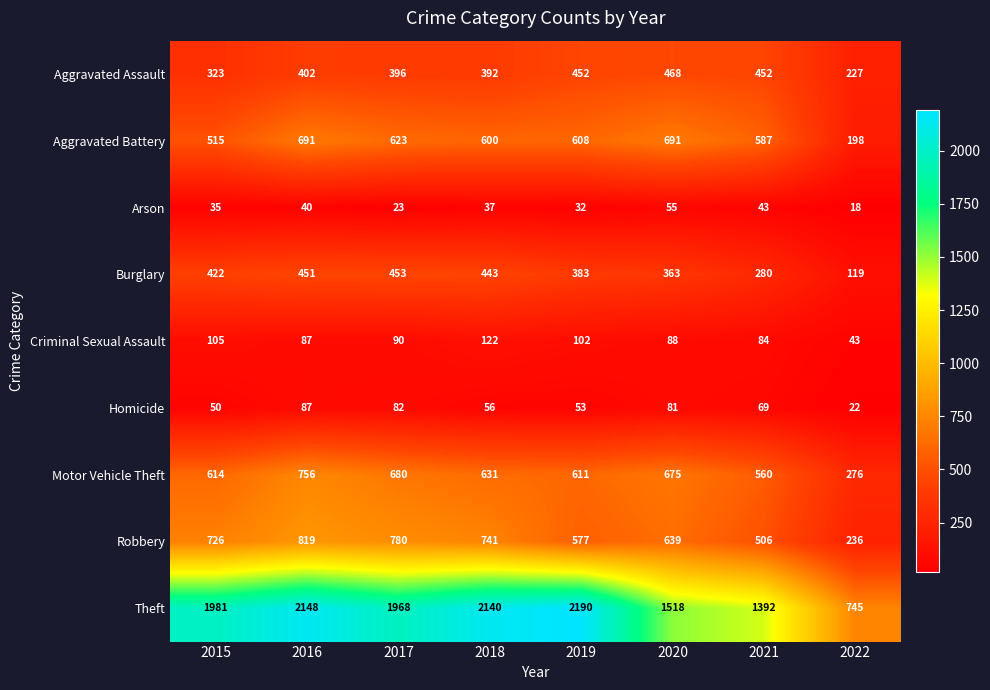

At which category is the sum across all series the highest?

2016